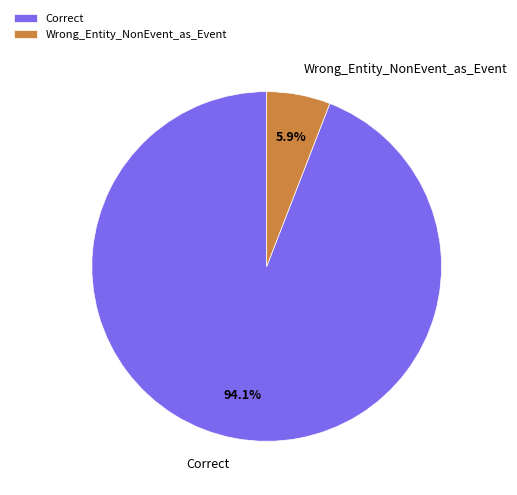

To the nearest percent, what is the combined percentage of Correct and Wrong_Entity_NonEvent_as_Event?

100%